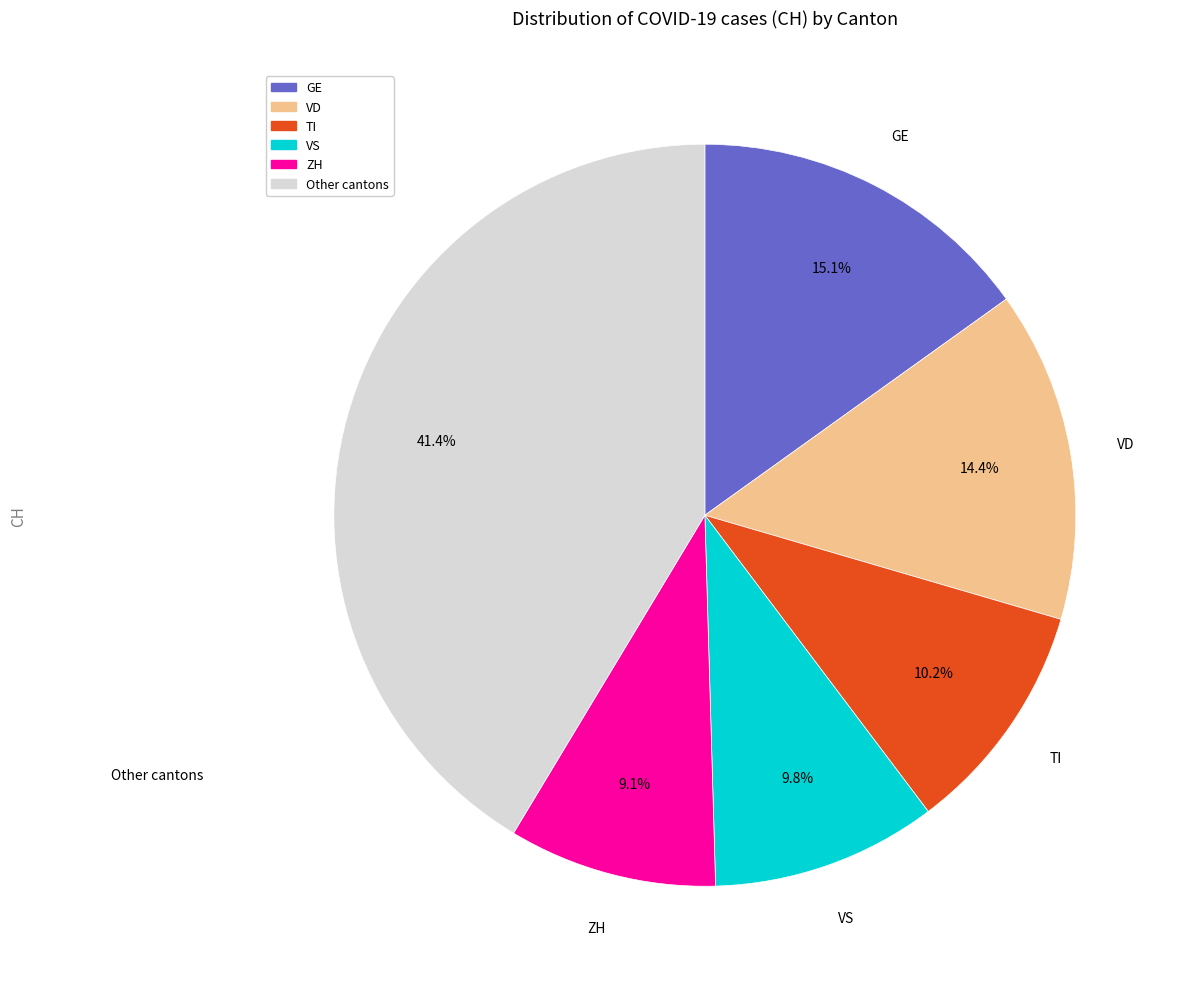

Is there any slice that represents more than half of the pie?

No